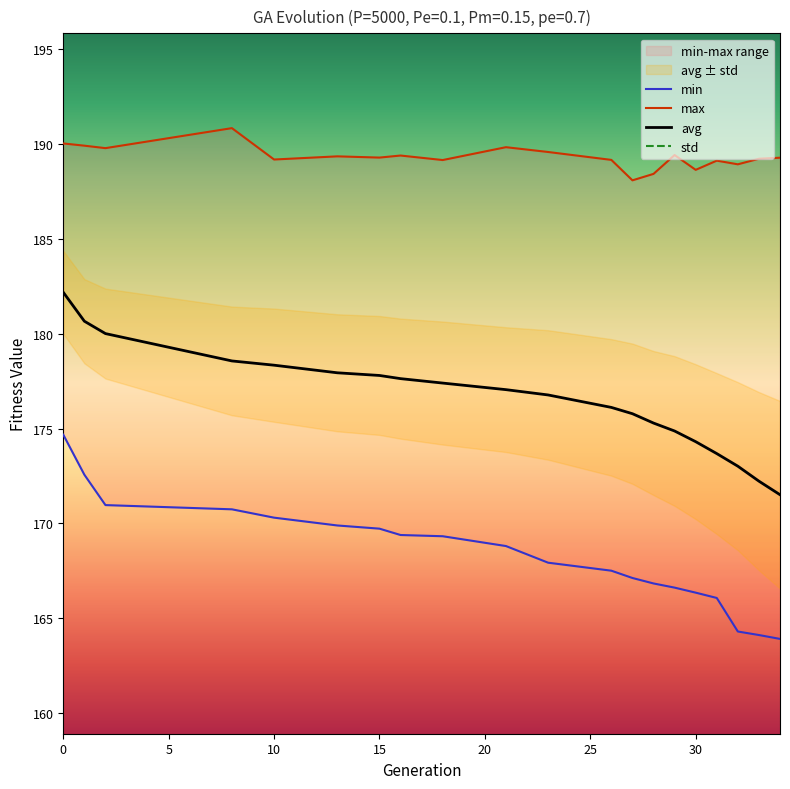

Does the chart have visible grid lines?

No